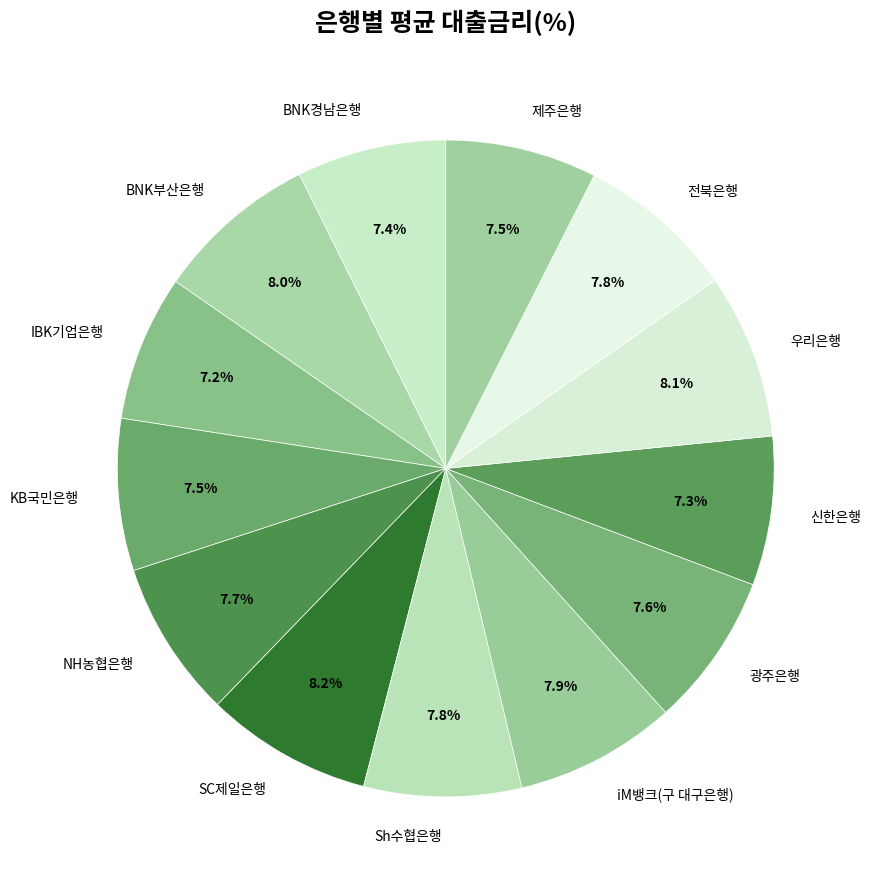

Is there any slice that represents more than half of the pie?

No